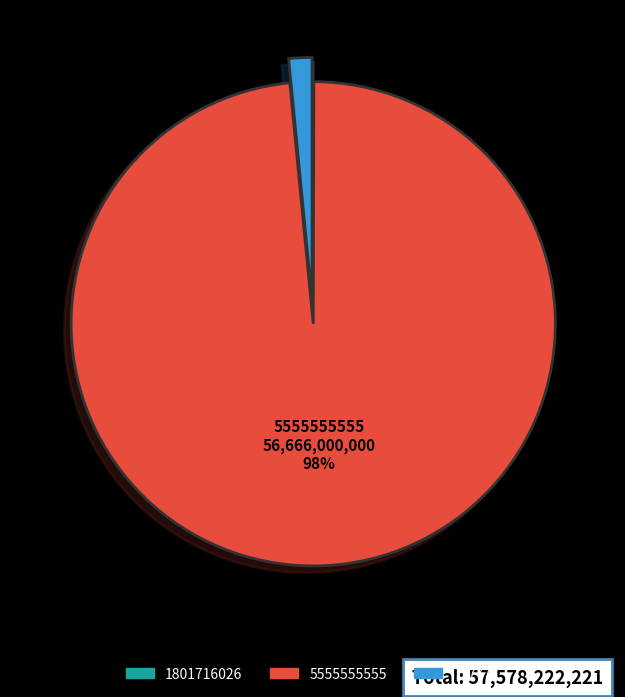

To the nearest percent, what is the difference between the largest and smallest slice percentages?

98%